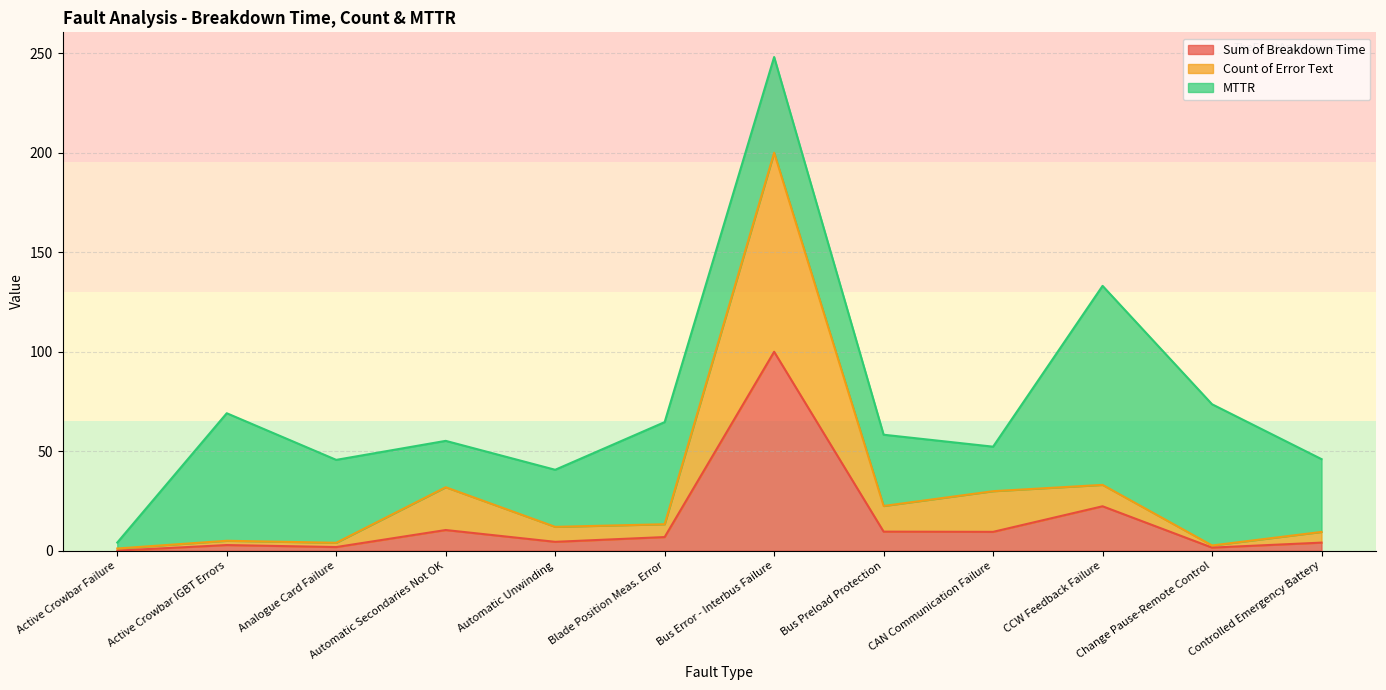

Which category has the highest value in the Sum of Breakdown Time series?

Bus Error - Interbus Failure